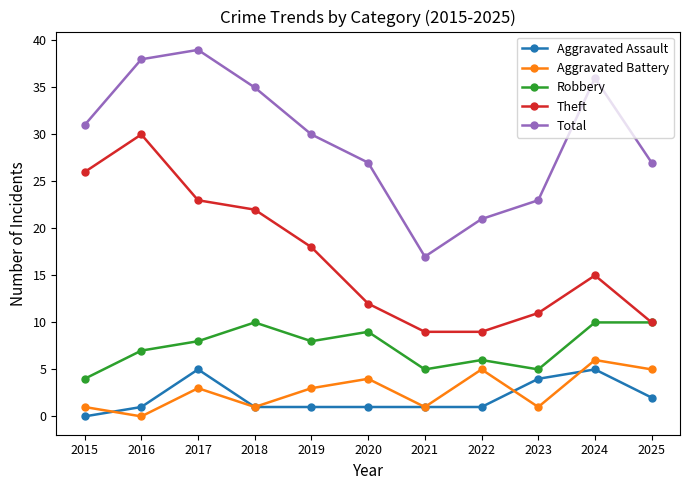

The Robbery series shows 10 at 2018. True or false?

True